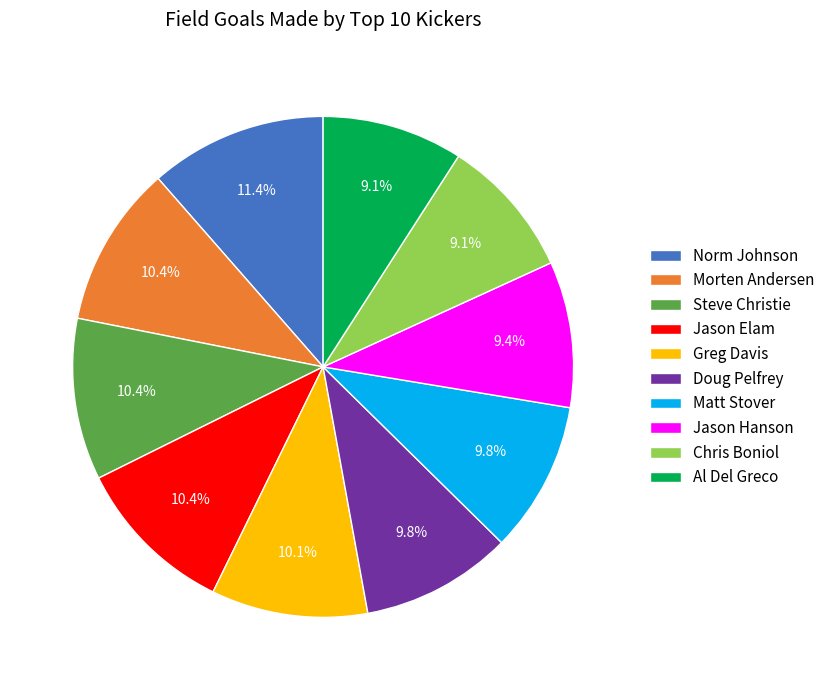

Count the number of slices in the pie.

10